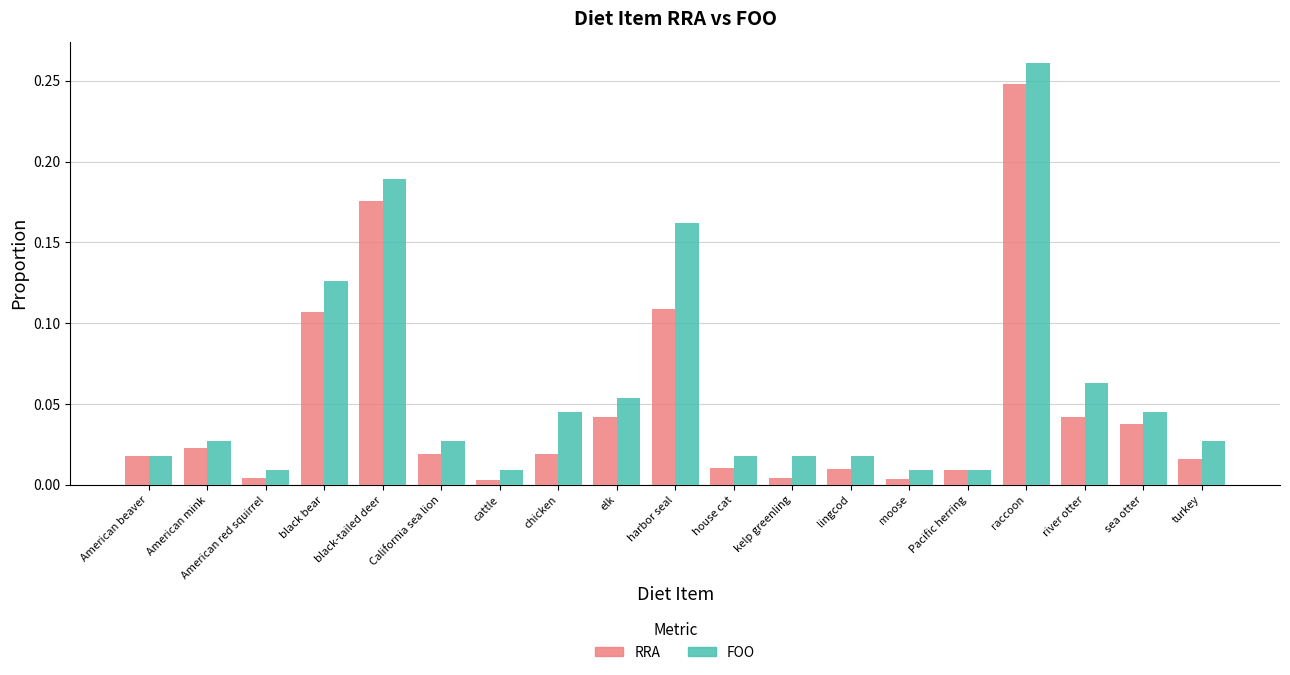

Are the bars horizontal?

No